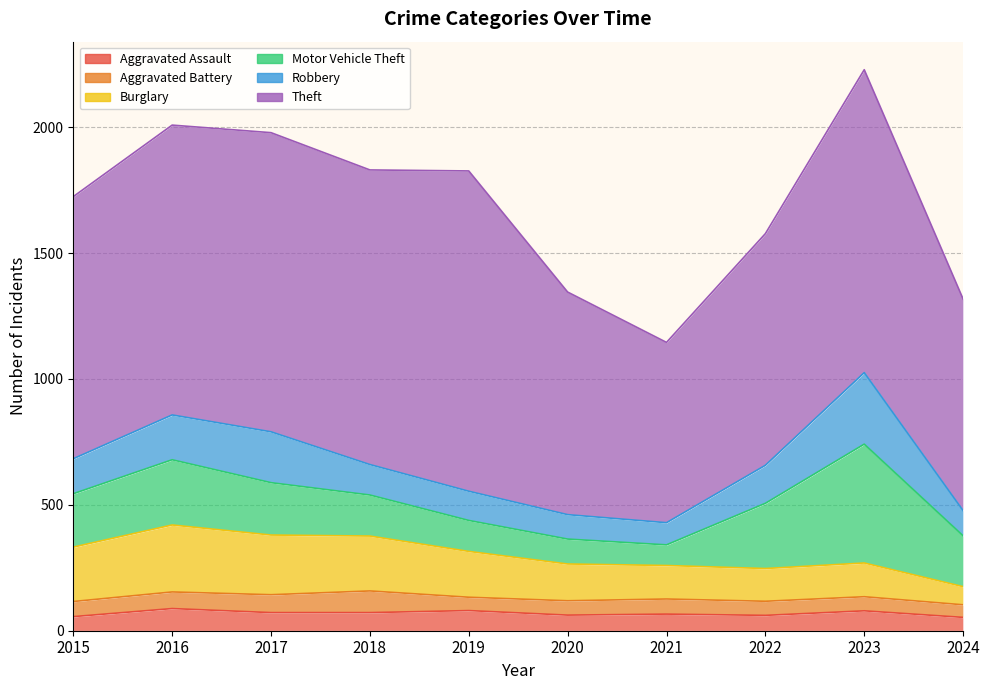

Which series has the largest total across all categories?

Theft